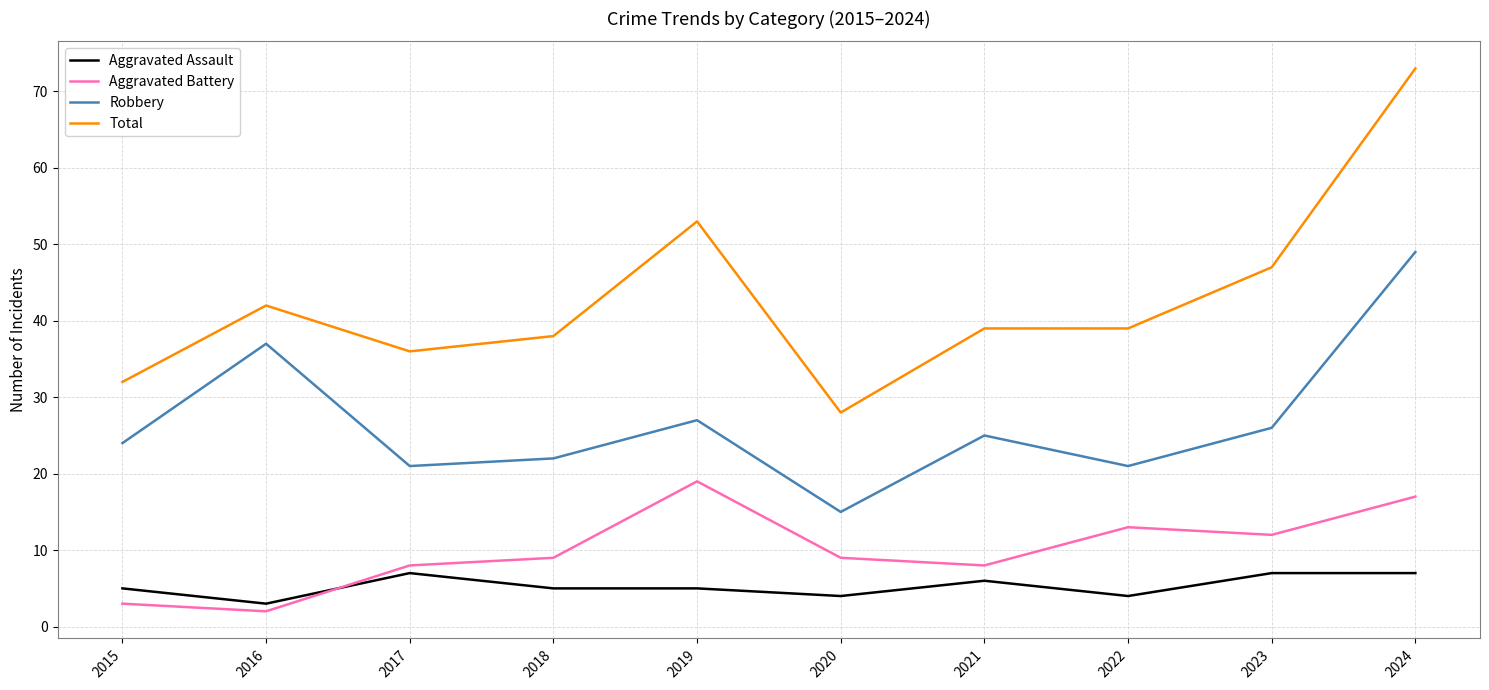

What is the minimum value for Aggravated Assault?

3